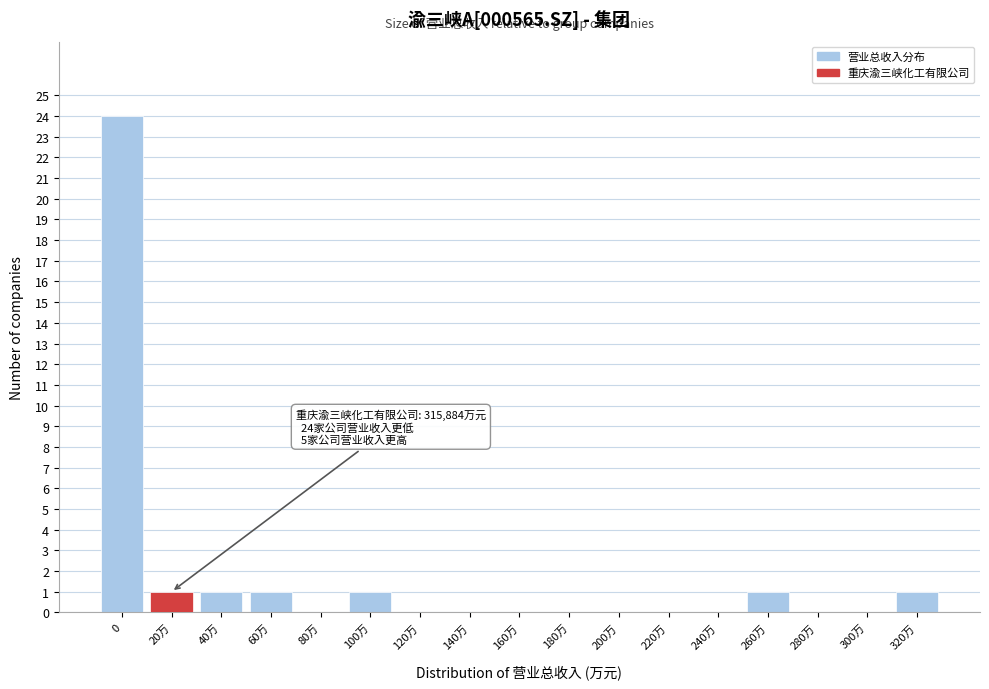

Reading left to right, what are all the values shown in this chart?

0=24	20万=1	40万=1	60万=1	80万=0	100万=1	120万=0	140万=0	160万=0	180万=0	200万=0	220万=0	240万=0	260万=1	280万=0	300万=0	320万=1